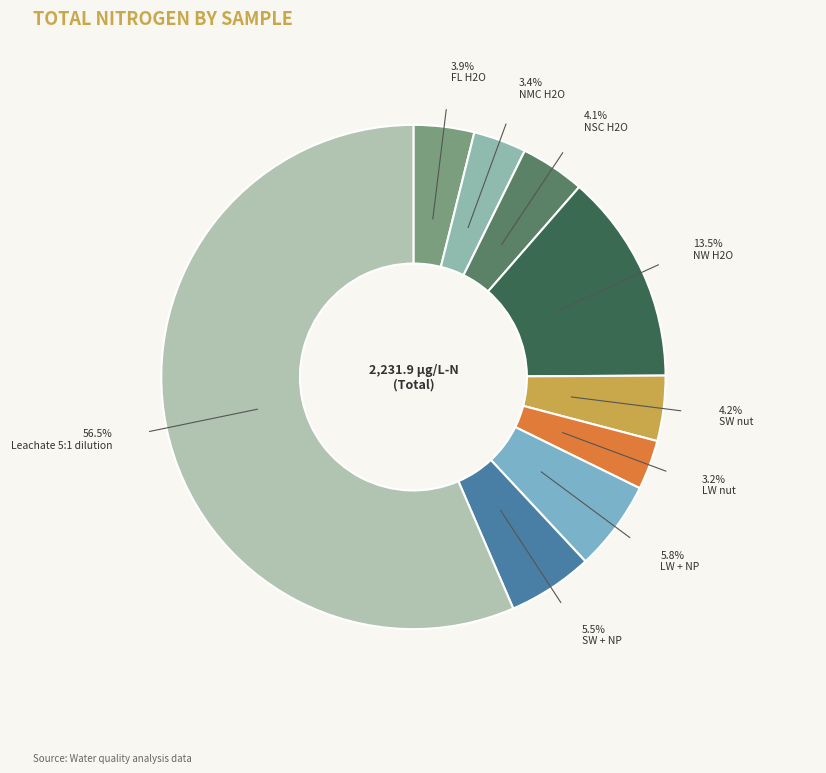

Which slice is the smallest?

LW nut